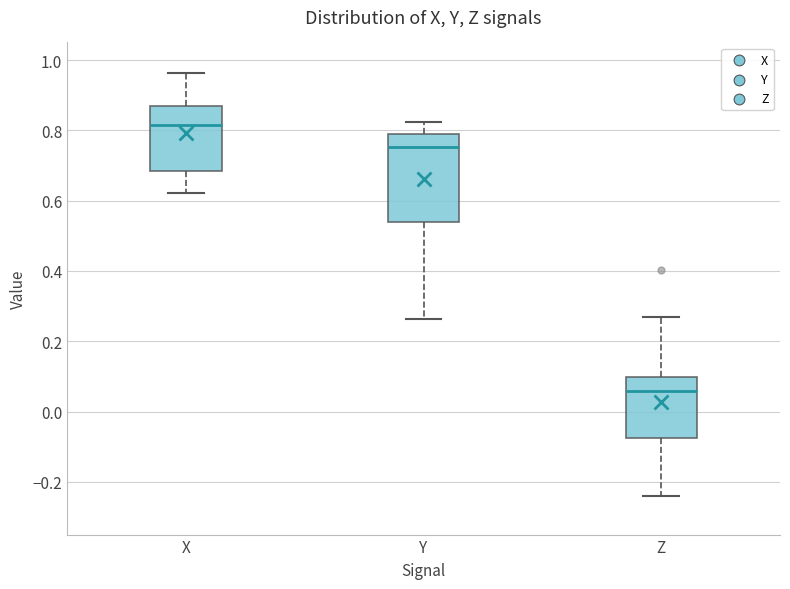

Which box is the tallest, from its lower edge to its upper edge?

Y